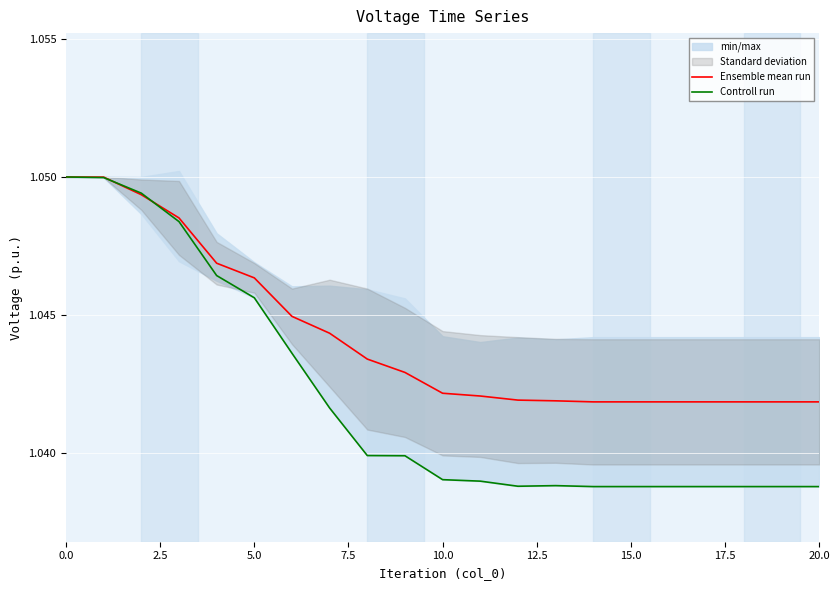

Reading right to left, what are all the values shown in this chart?

Ensemble mean run: 1.0	1.0	1.0	1.0	1.0	1.0	1.0	1.0	1.0	1.0	1.0	1.0	1.0	1.0	1.0	1.0	1.0	1.0	1.0	1.0	1.1
Controll run: 1.0	1.0	1.0	1.0	1.0	1.0	1.0	1.0	1.0	1.0	1.0	1.0	1.0	1.0	1.0	1.0	1.0	1.0	1.0	1.0	1.1